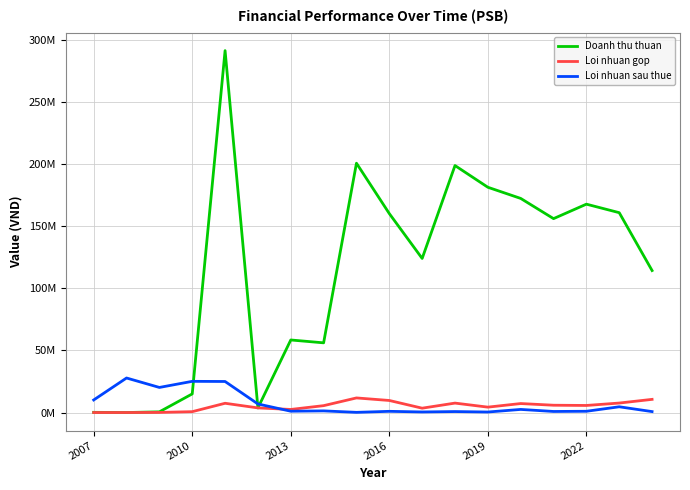

What are all the series names shown in the legend?

Doanh thu thuan, Loi nhuan gop, Loi nhuan sau thue